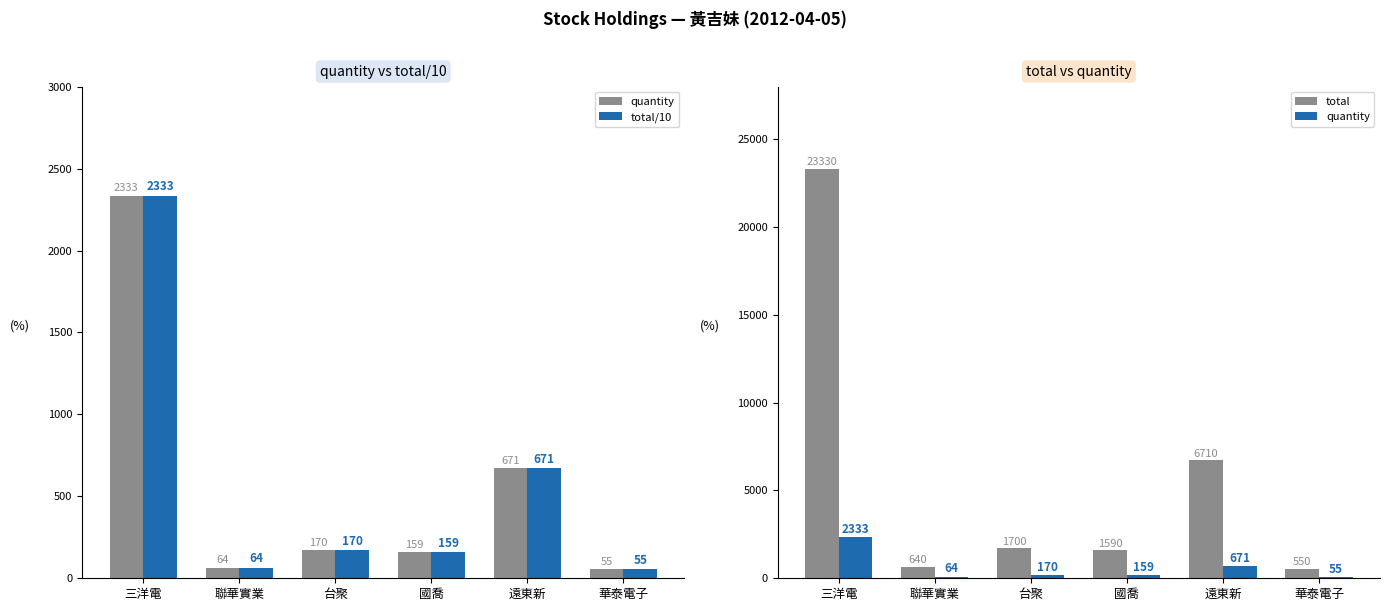

List the series in order of their peak value, lowest first.

quantity, total/10, total